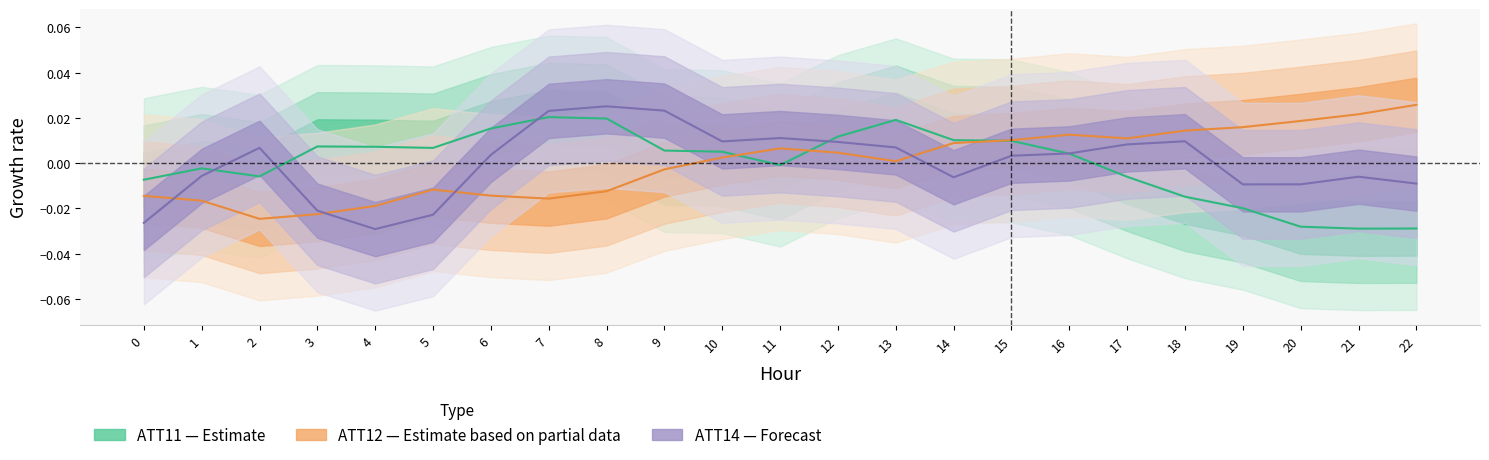

True or false: ATT12 and ATT14 intersect in this chart.

True